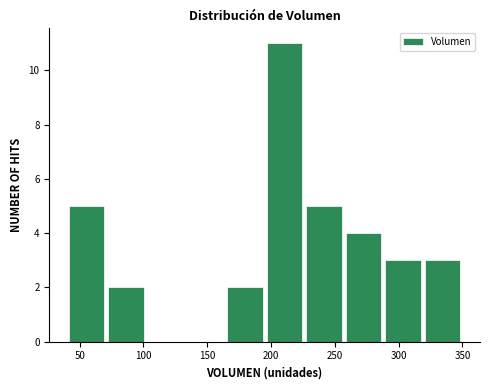

What is the height of the bar covering 40 to 71 on the x-axis? Neither the bar edges nor the heights are printed on the chart, so give them approximately, as read against the axes.

5